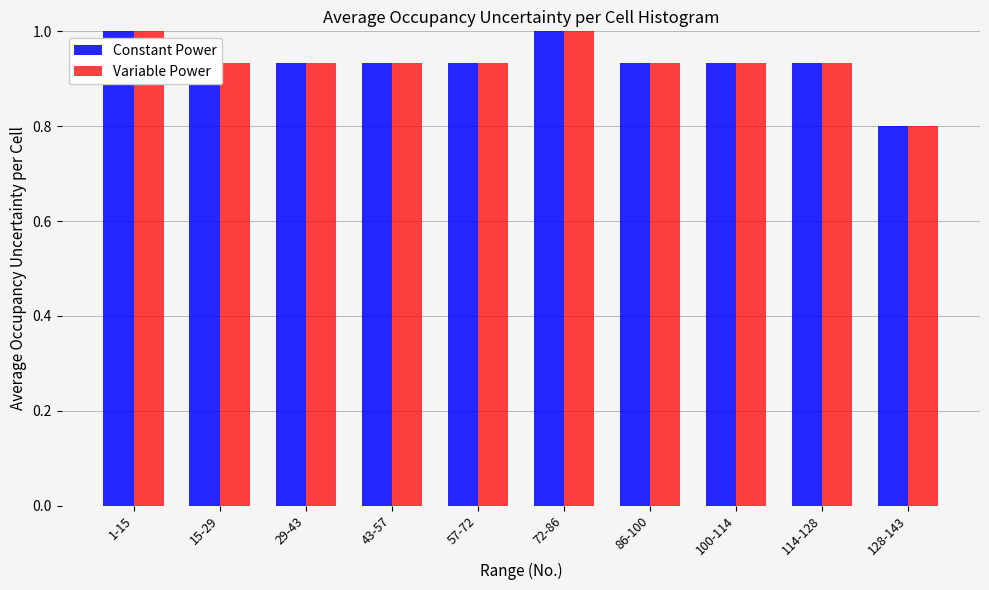

Is the value of Constant Power at 100-114 greater than the value of Variable Power at 1-15?

No